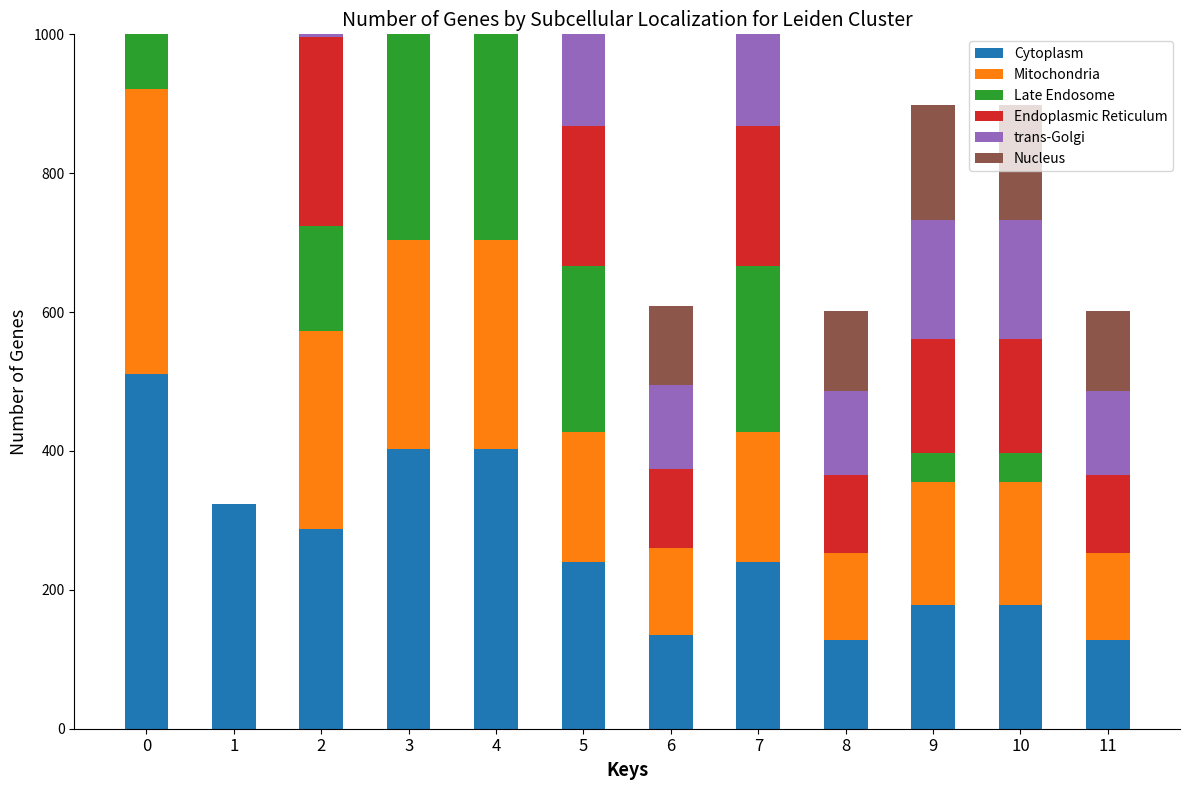

At 6, list the series in order from smallest to largest.

Late Endosome, Endoplasmic Reticulum, Nucleus, trans-Golgi, Mitochondria, Cytoplasm